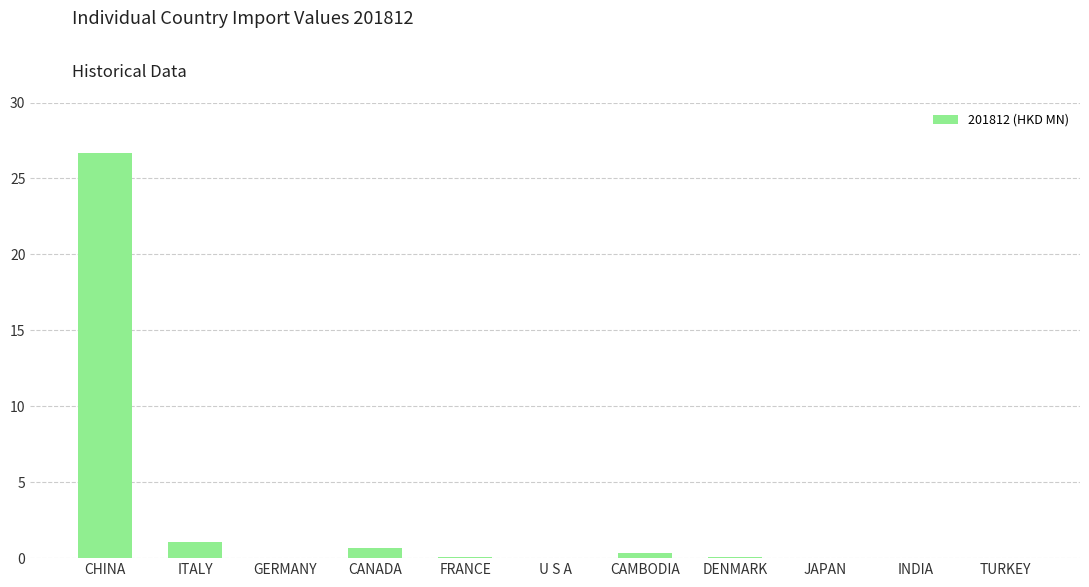

What is the sum of all values?

28.9